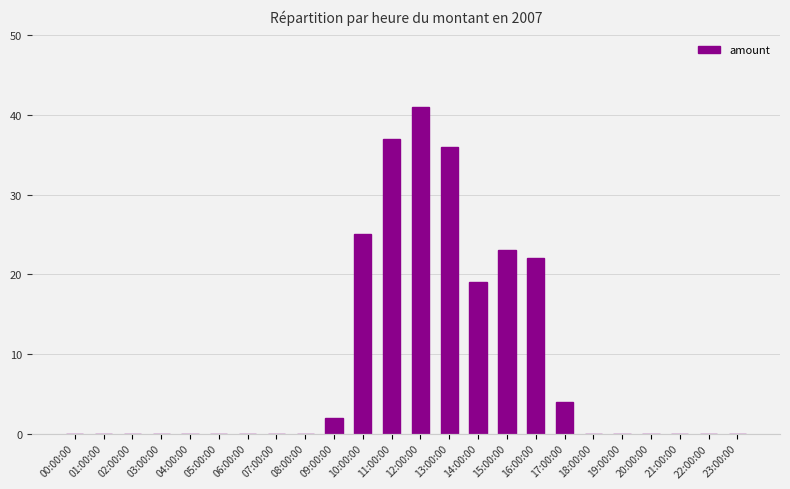

What is the sum of the values at 04:00:00 and 17:00:00?

4